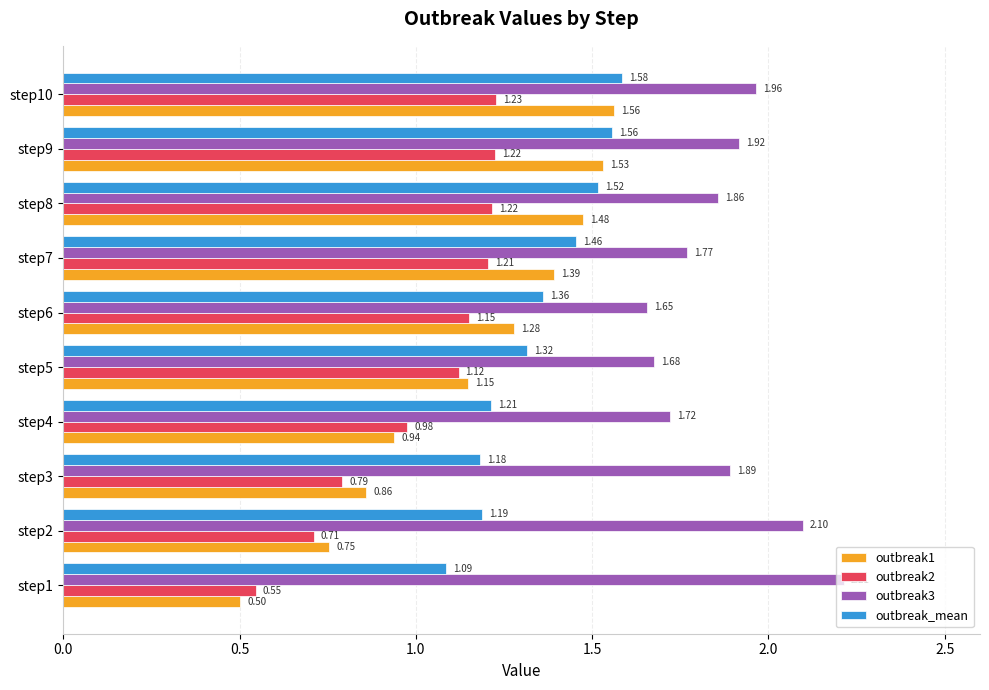

At which category is the sum across all series the highest?

step10